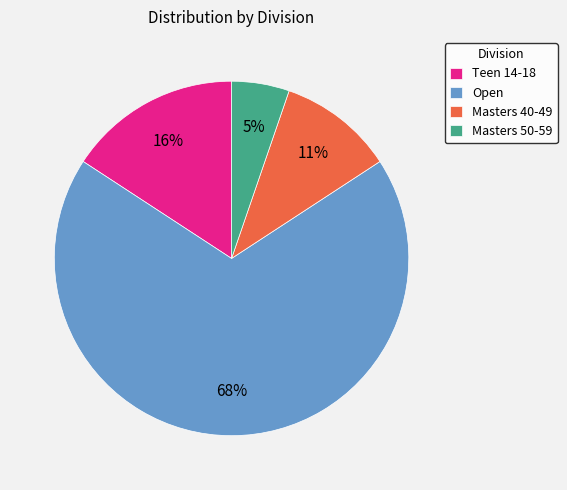

The Open slice represents 78% of the pie. True or false?

False